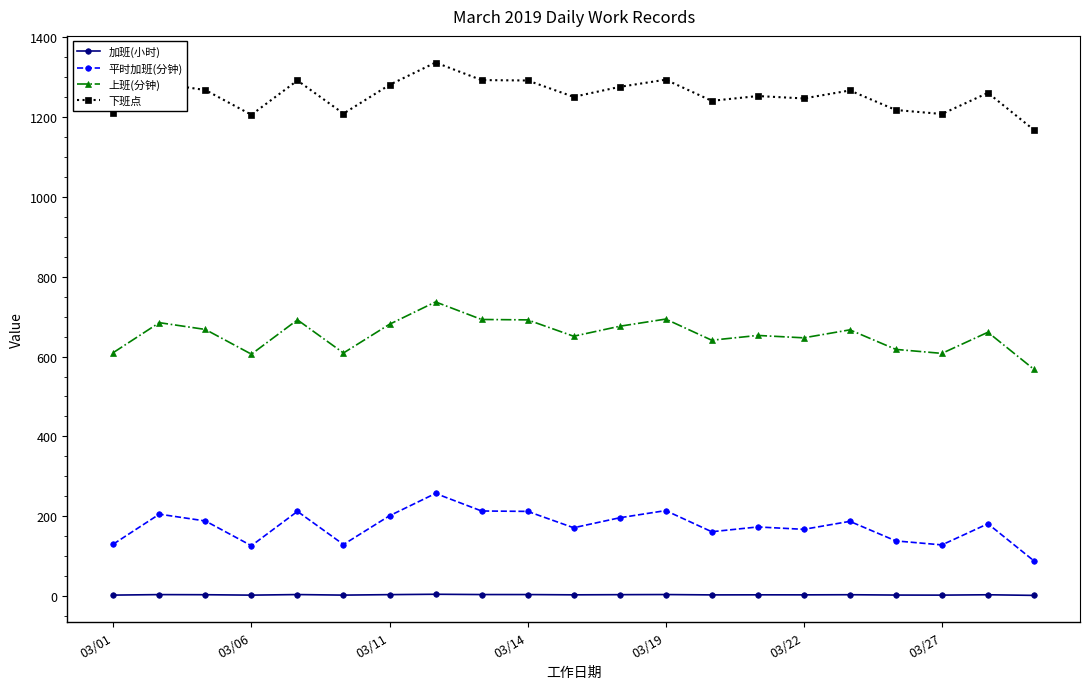

True or false: 平时加班(分钟) and 下班点 intersect in this chart.

False